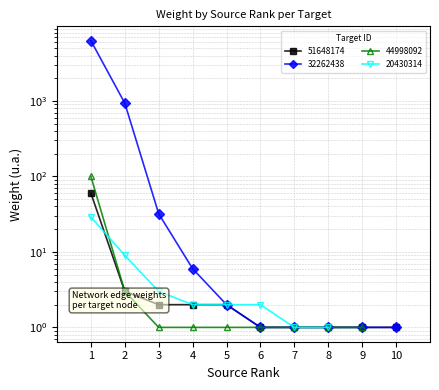

True or false: 51648174 and 32262438 cross at least once.

False